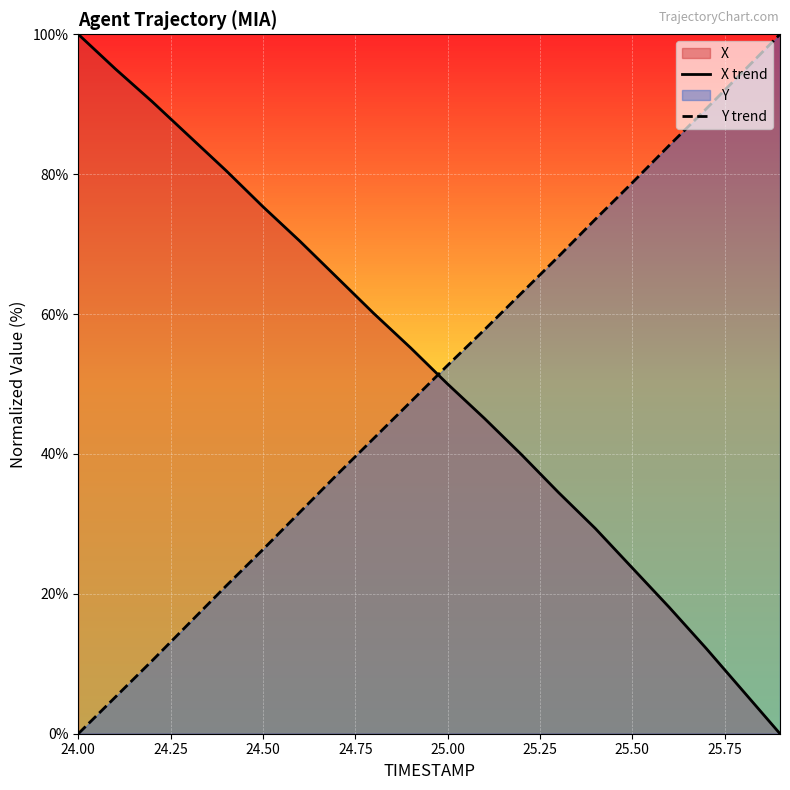

Which label corresponds to the largest value in the chart?

24.00